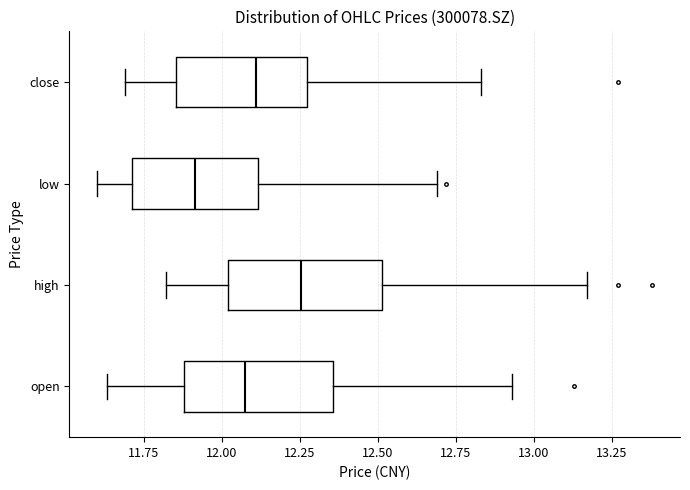

Which box has the furthest to the right median line?

high